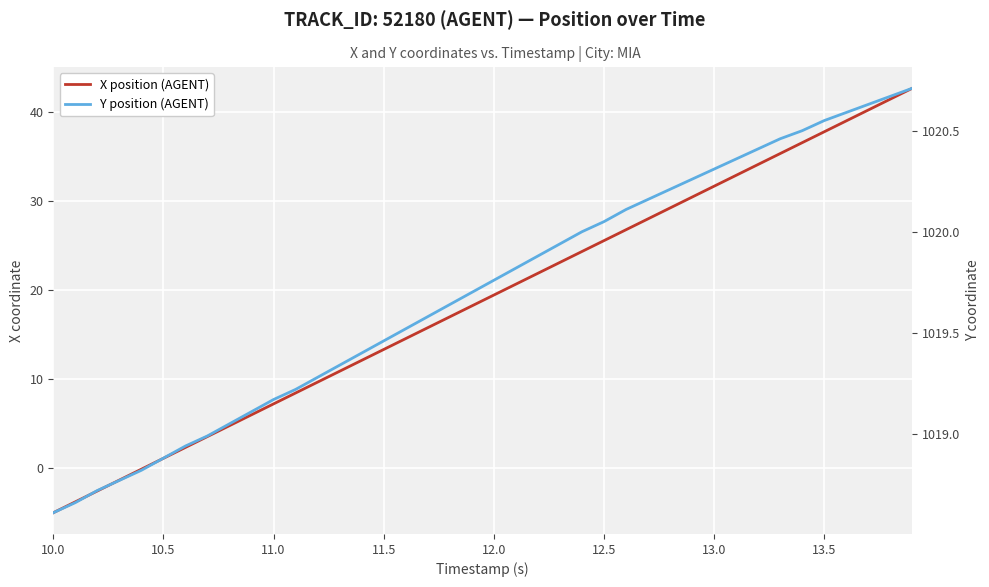

What is the difference between the maximum and minimum values in the Y position (AGENT) series?

2.1